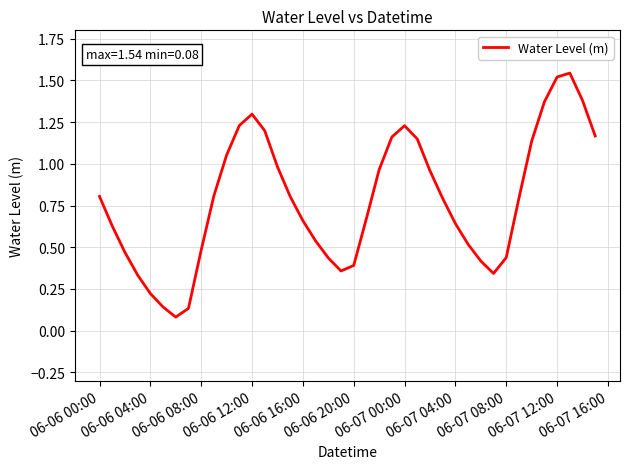

The chart shows a value of 0.8 at 06-06 00:00. True or false?

True